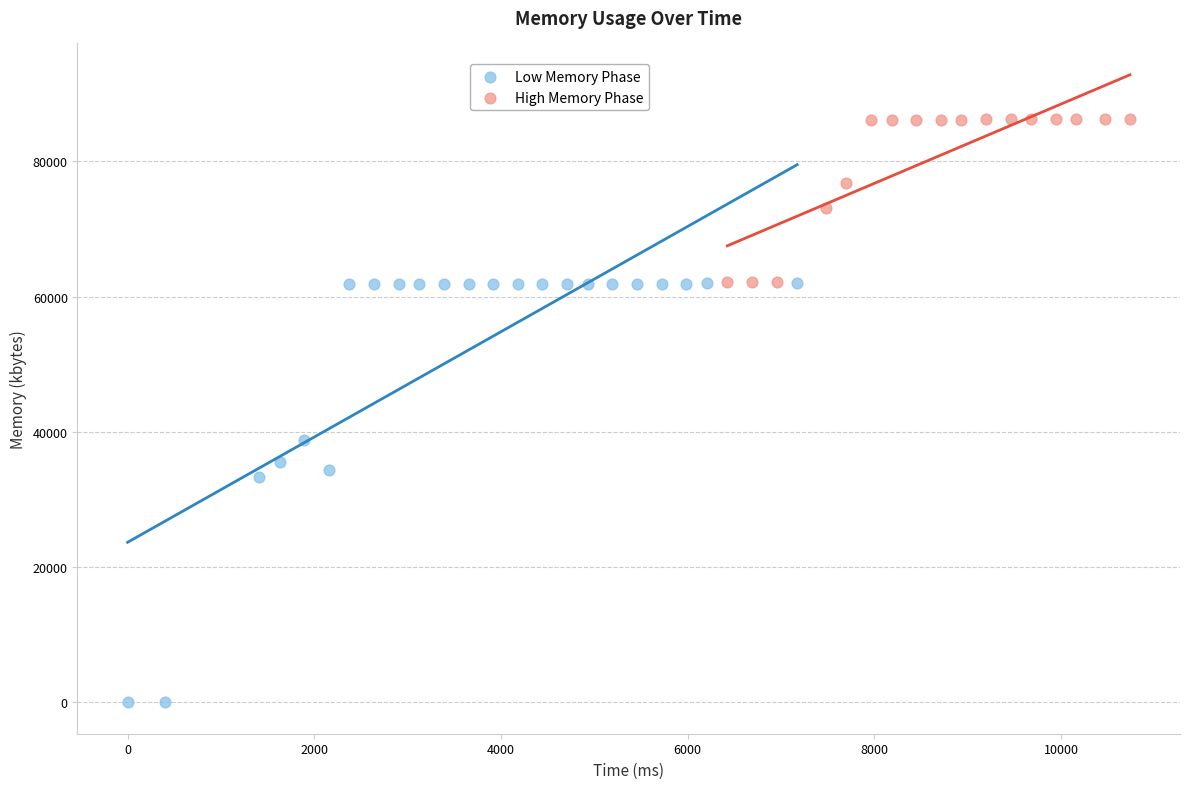

Which series reaches the maximum Y coordinate?

High Memory Phase